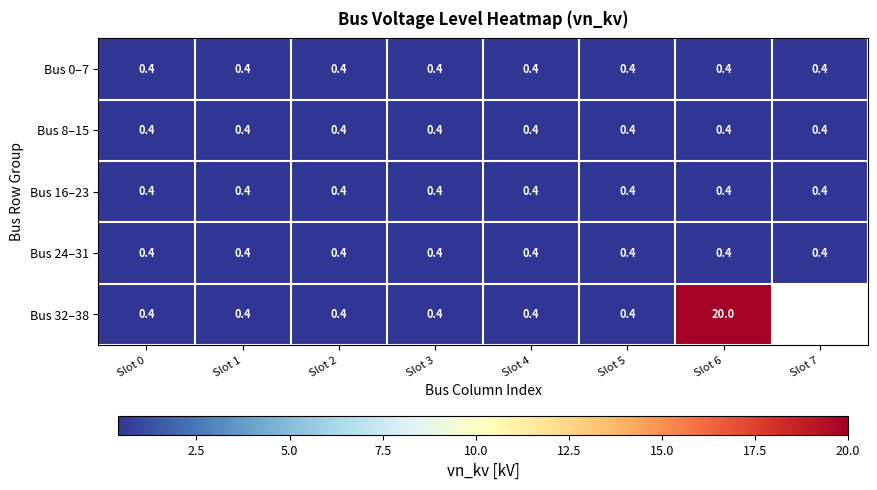

What is the average value of the Bus 24–31 series?

0.4